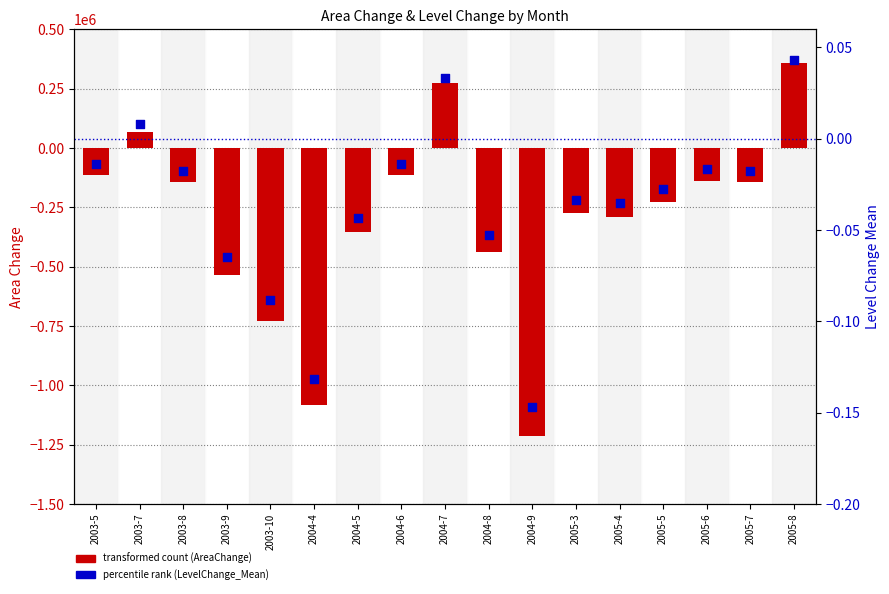

At how many categories does at least one series exceed -886819?

17